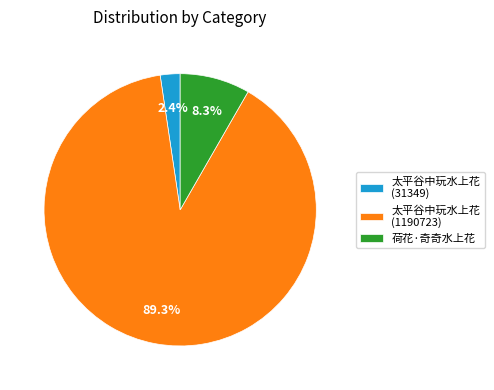

Which slice represents more than half of the pie?

太平谷中玩水上花 (1190723)